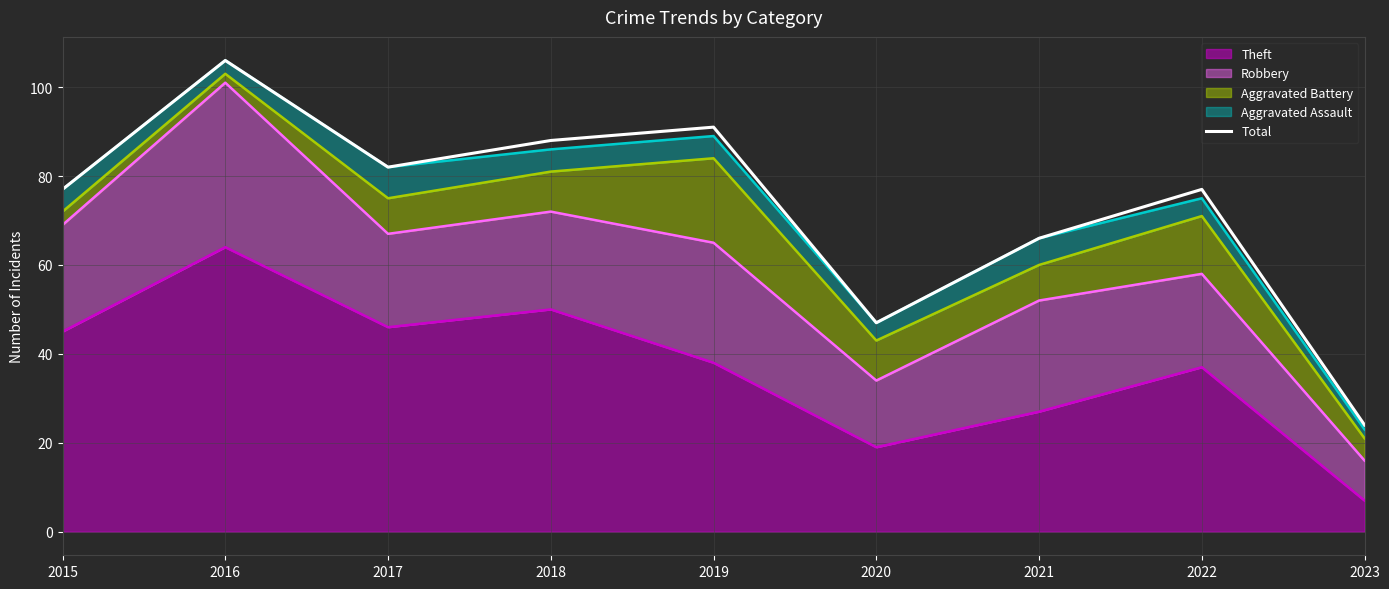

Which category has the highest value across all series?

2016